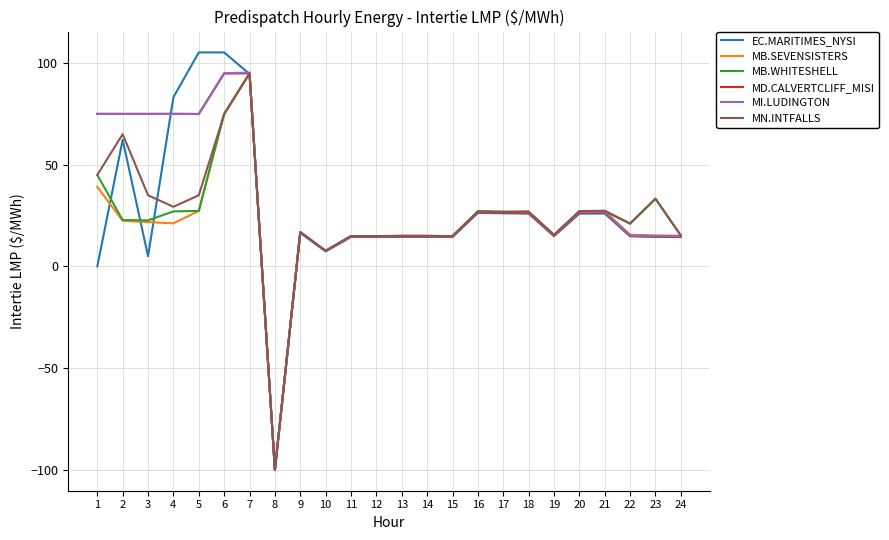

Which label corresponds to the smallest value in the chart?

8